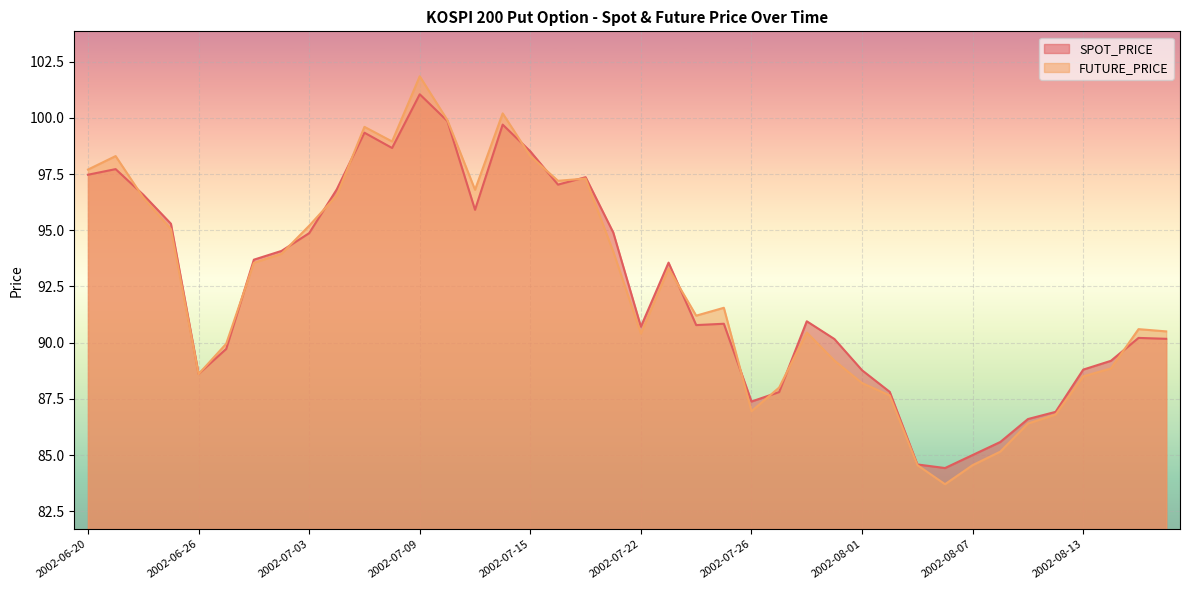

How many intersections are there between FUTURE_PRICE and SPOT_PRICE?

14